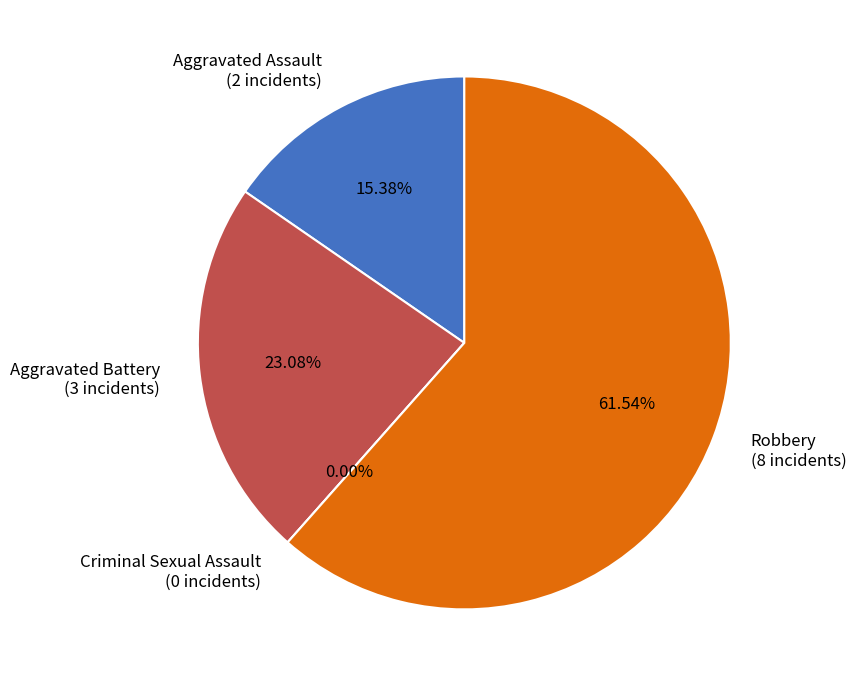

The Criminal Sexual Assault slice represents 1% of the pie. True or false?

False